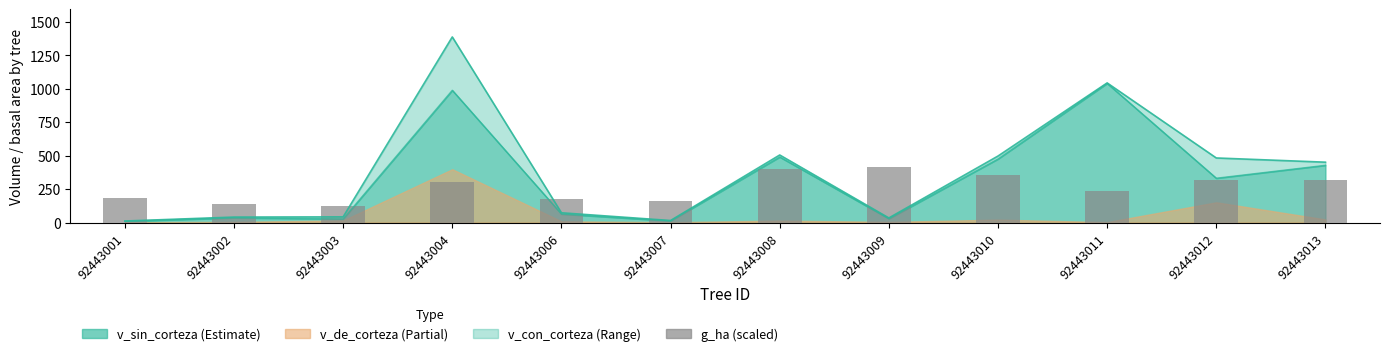

Are the bars grouped side by side (vs. stacked)?

No